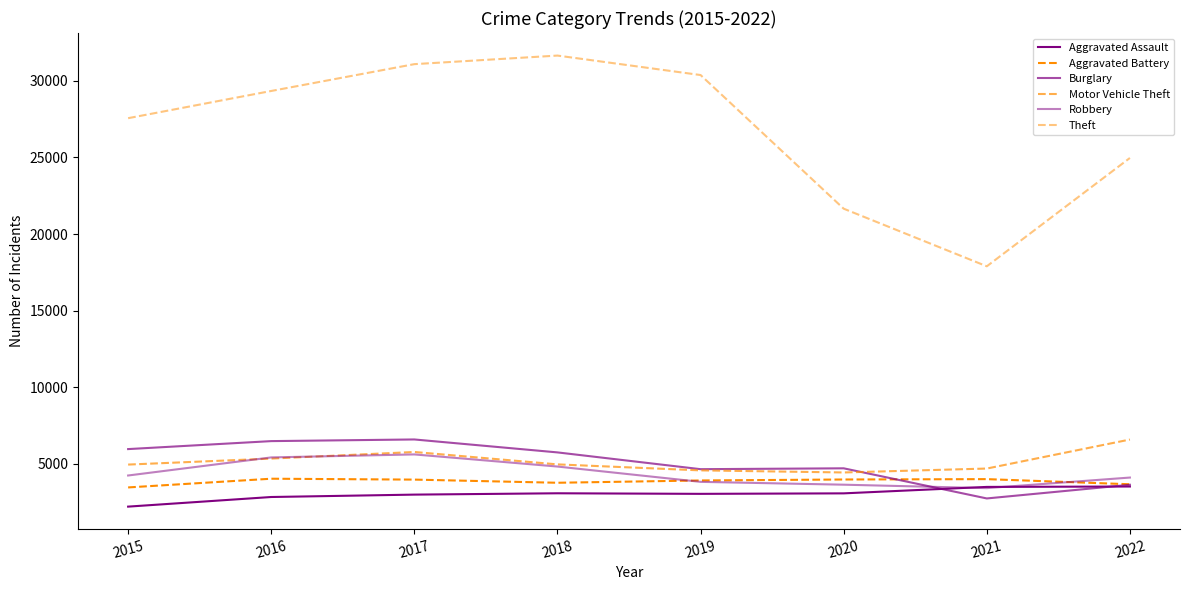

Count the number of data series in this chart.

6